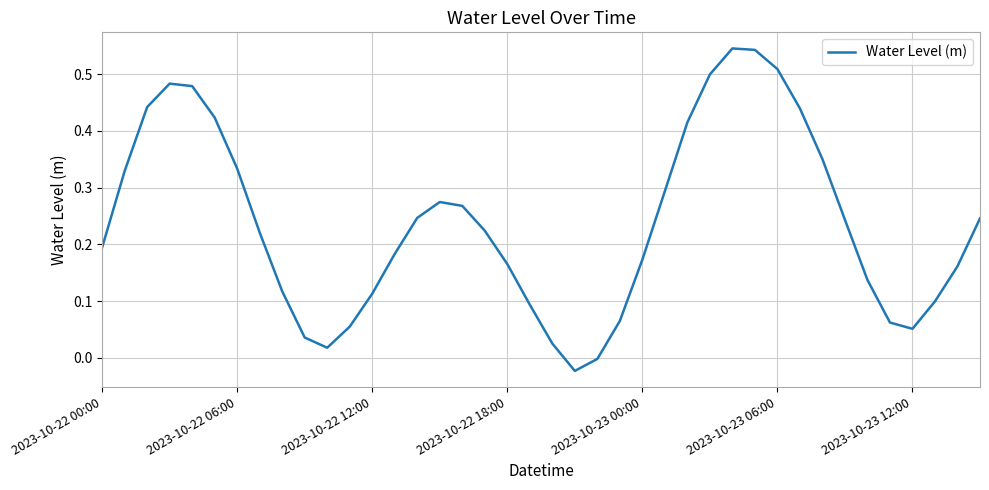

What is the difference between the maximum and minimum values?

0.6